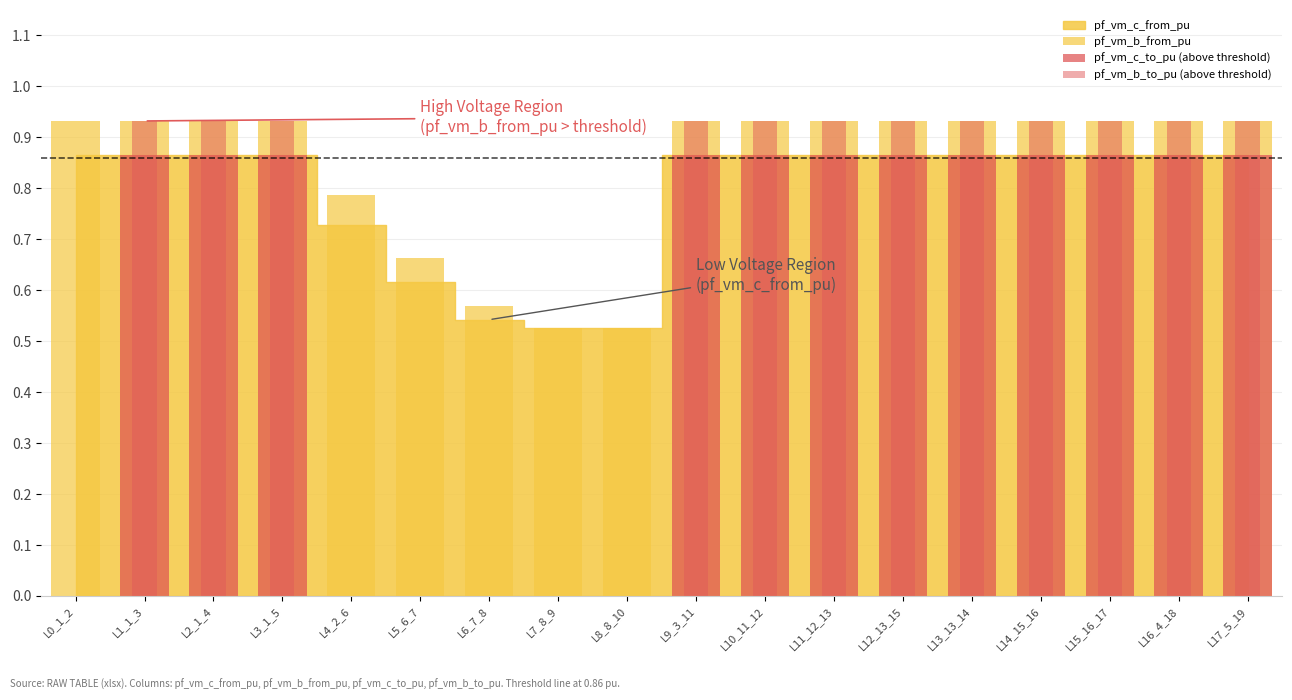

Which category has the lowest value in the pf_vm_b_to_pu (above threshold) series?

L0_1_2